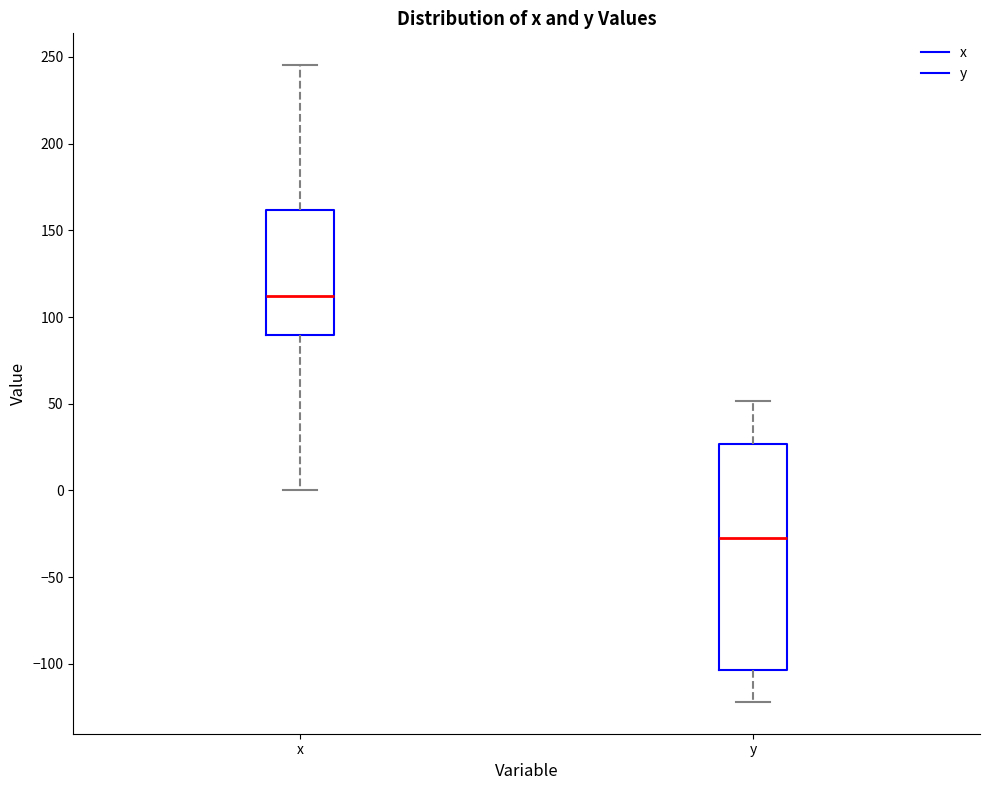

Reading left to right, read every box against the y-axis: the position of its median line, the range the box covers, and the ends of its whiskers. The values are not printed on the chart, so give them approximately, as read against the axis.

x: median 110, box 90 to 160, whiskers 0 to 245
y: median -30, box -105 to 25, whiskers -120 to 50